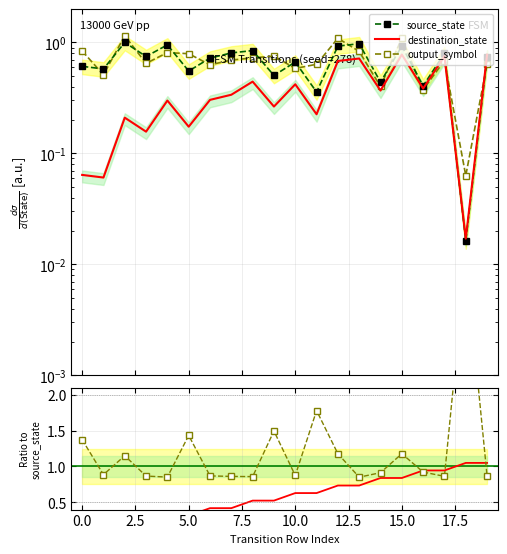

What is the value of the source_state point at the 10th from the left?

0.5